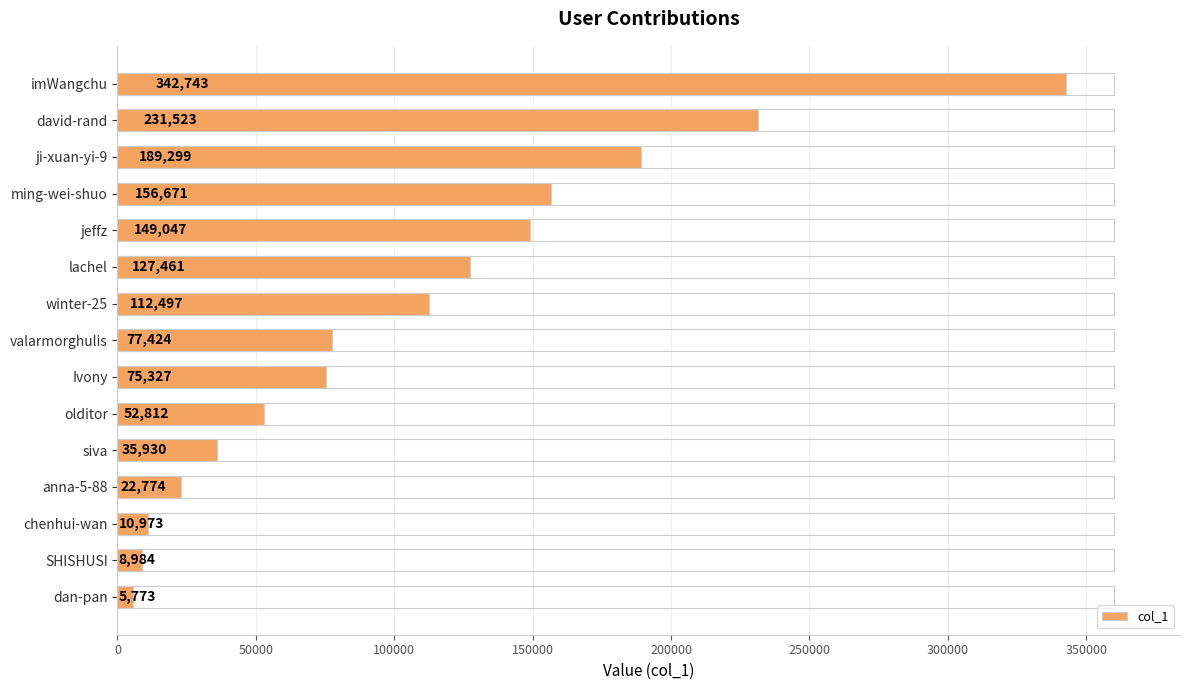

What is the greatest value displayed?

342743